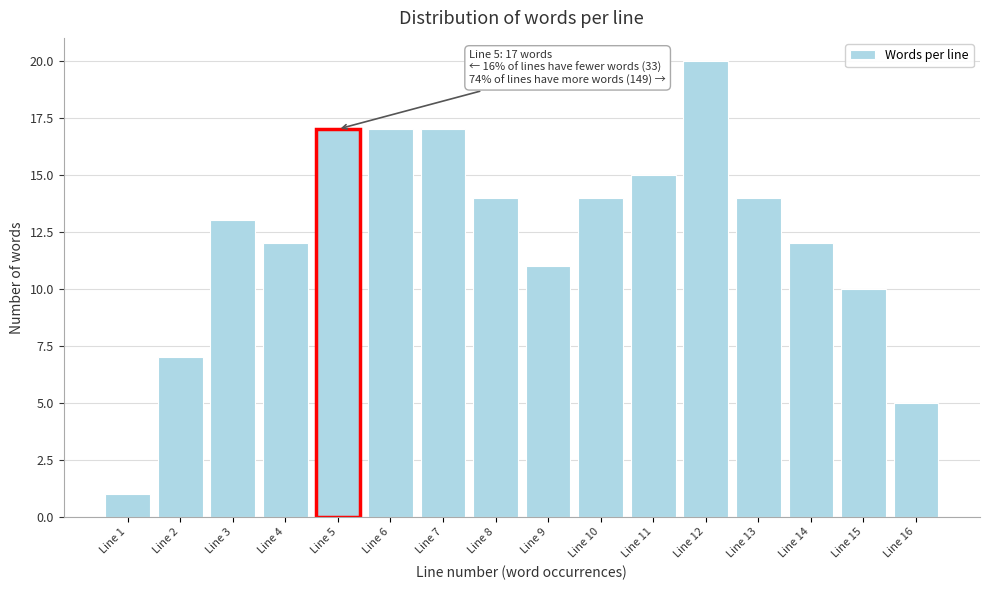

Over which range of the x-axis is the bar tallest?

11.5 to 12.5